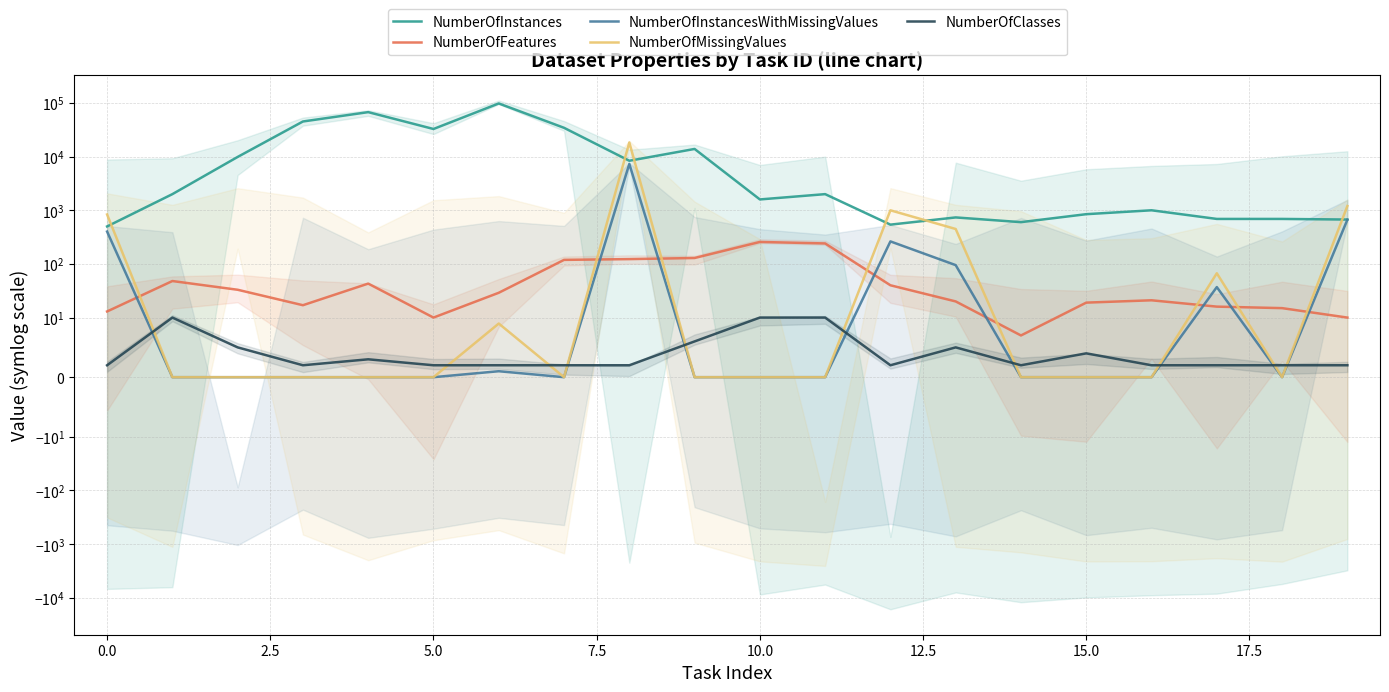

What is the lowest value of the NumberOfClasses series?

2